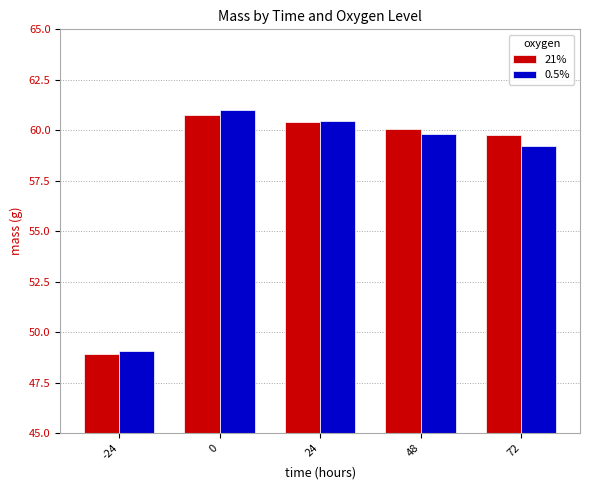

What is the value of the 21% bar at the 1st from the left?

48.9